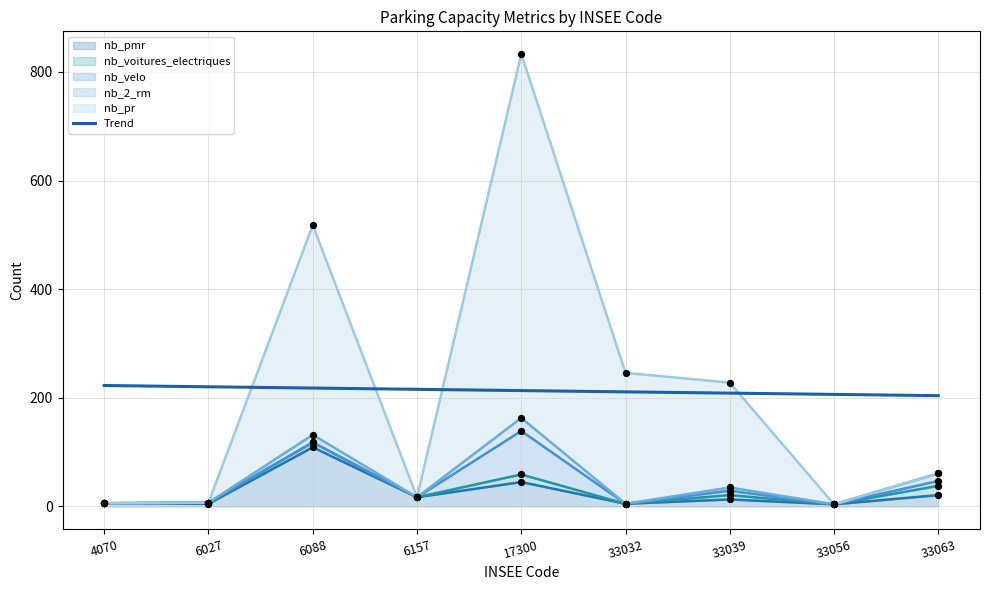

Which series has the widest spread of Y values?

nb_pr